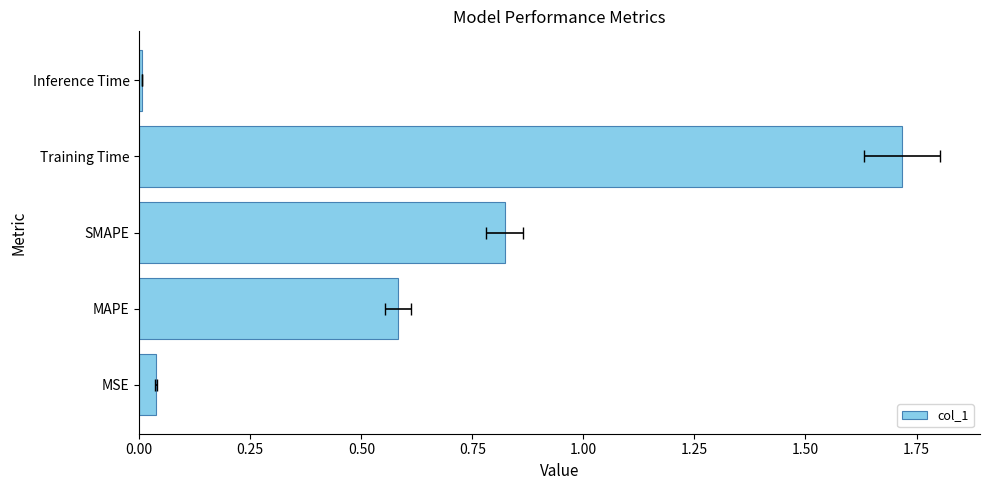

The value at MAPE is 0.6. True or false?

True